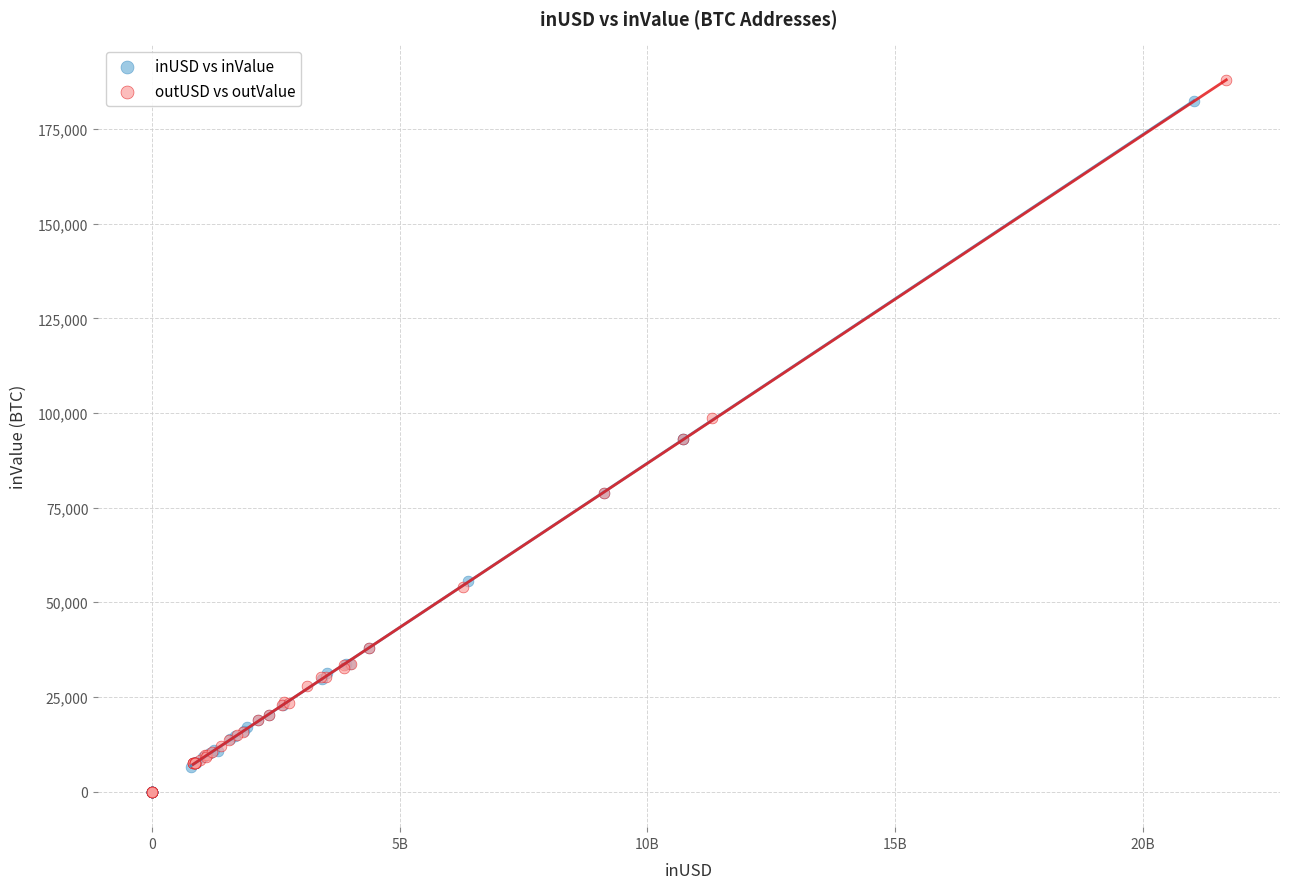

Which series contains the highest Y value?

outUSD vs outValue